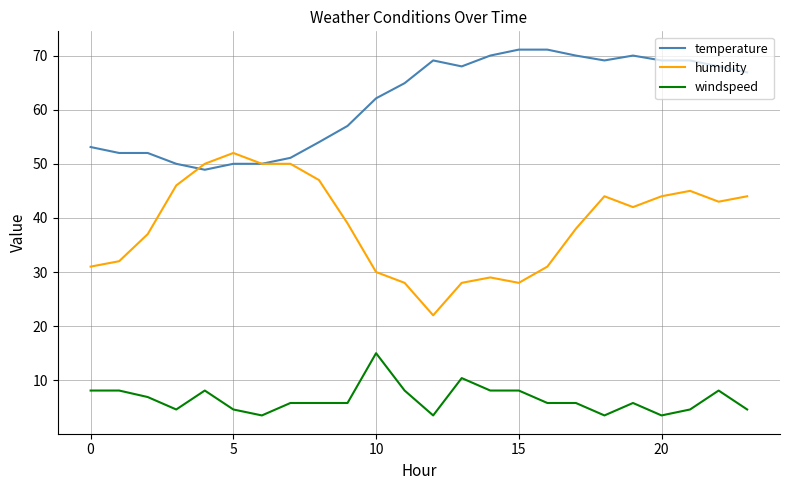

What is the smallest value displayed?

3.5